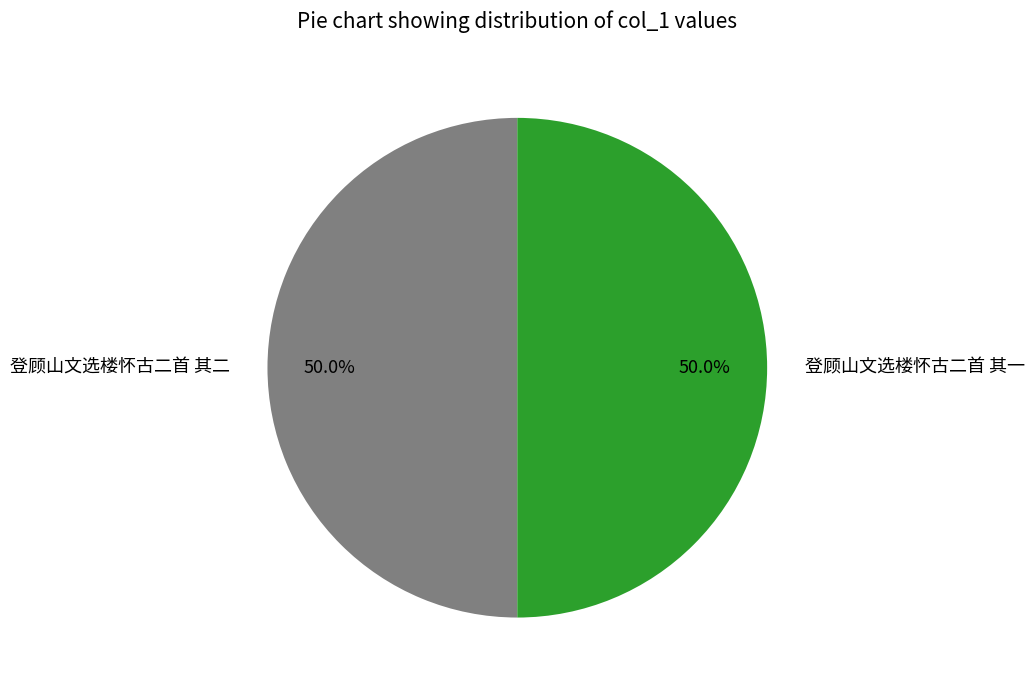

Is the sum of 登顾山文选楼怀古二首 其二 and 登顾山文选楼怀古二首 其一 greater than half?

Yes